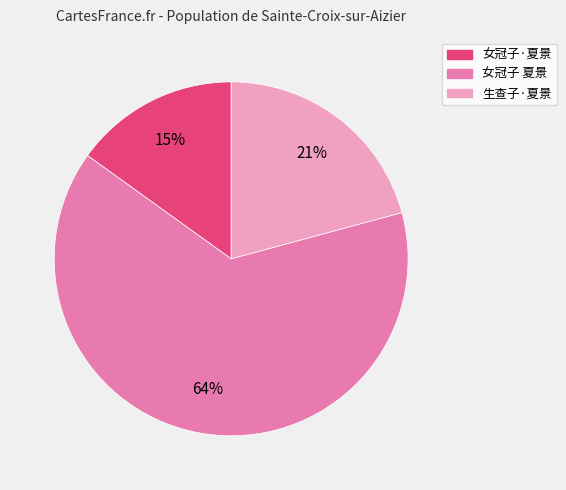

Which category has the biggest portion of the pie?

女冠子 夏景